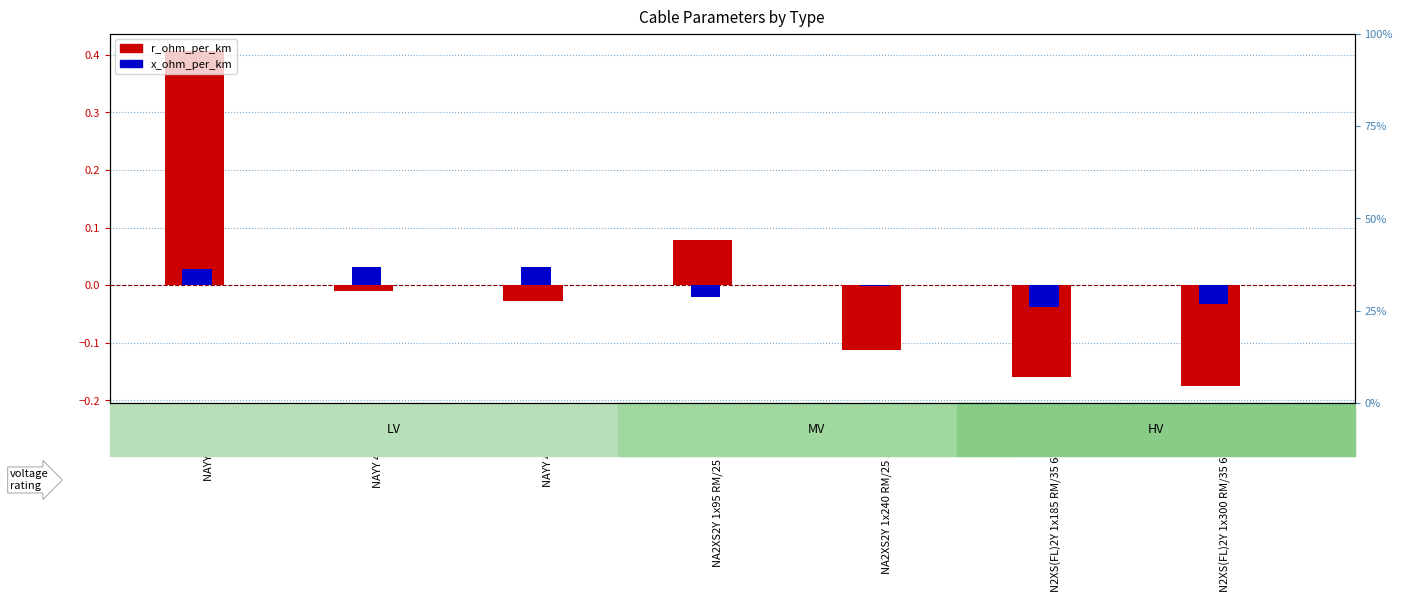

At which label does r_ohm_per_km first exceed 0?

NAYY 4x50 SE